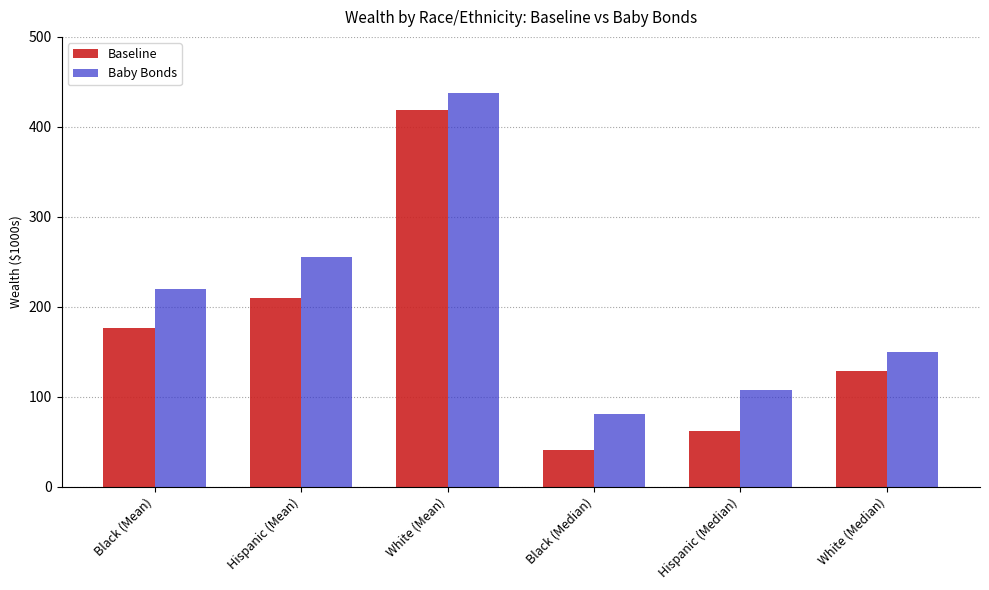

What is the difference between the maximum and minimum values in the Baseline series?

378